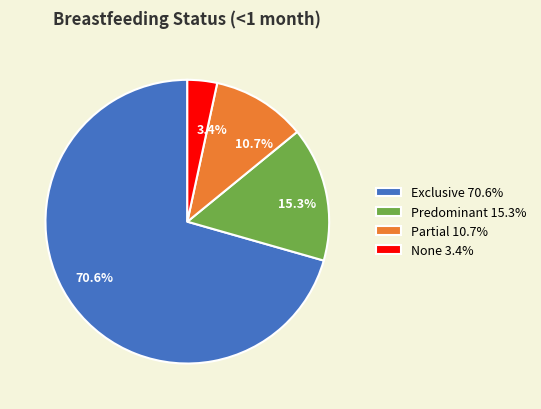

Which has a higher value, Exclusive 70.6% or None 3.4%?

Exclusive 70.6%